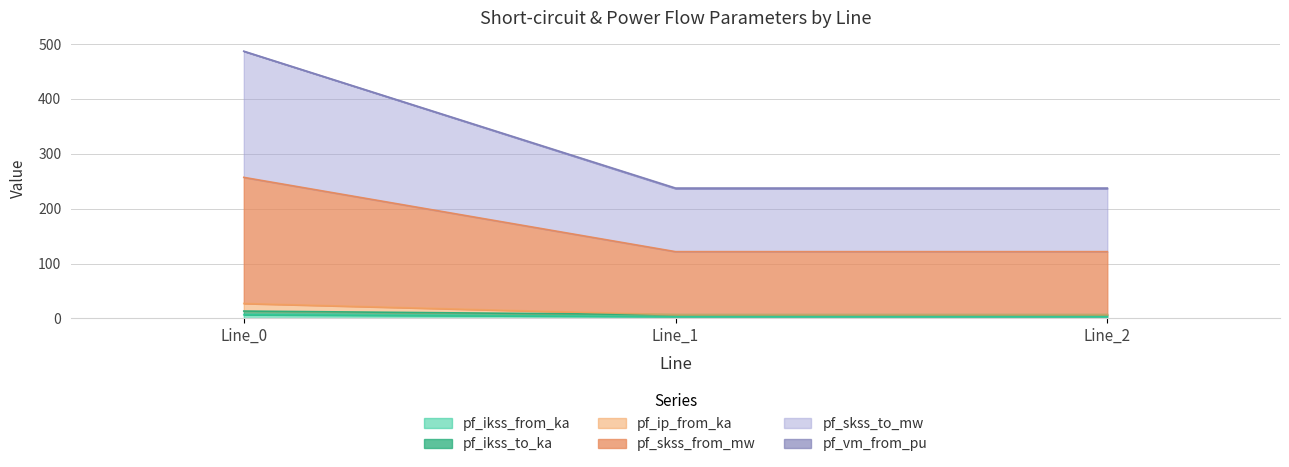

Does the chart have visible grid lines?

Yes